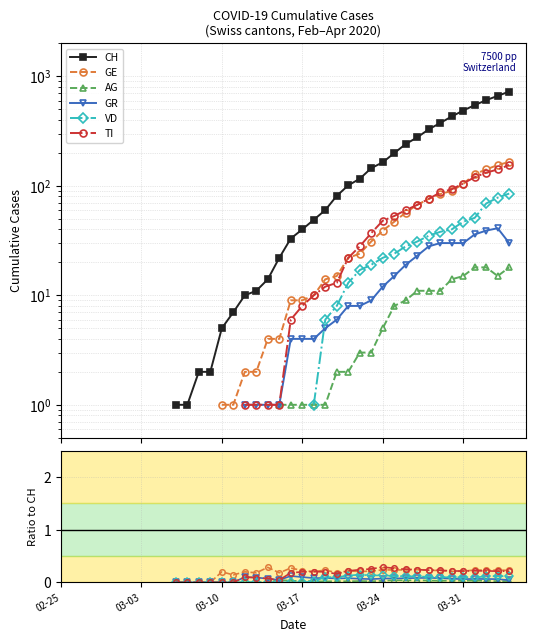

True or false: AG and VD intersect in this chart.

False